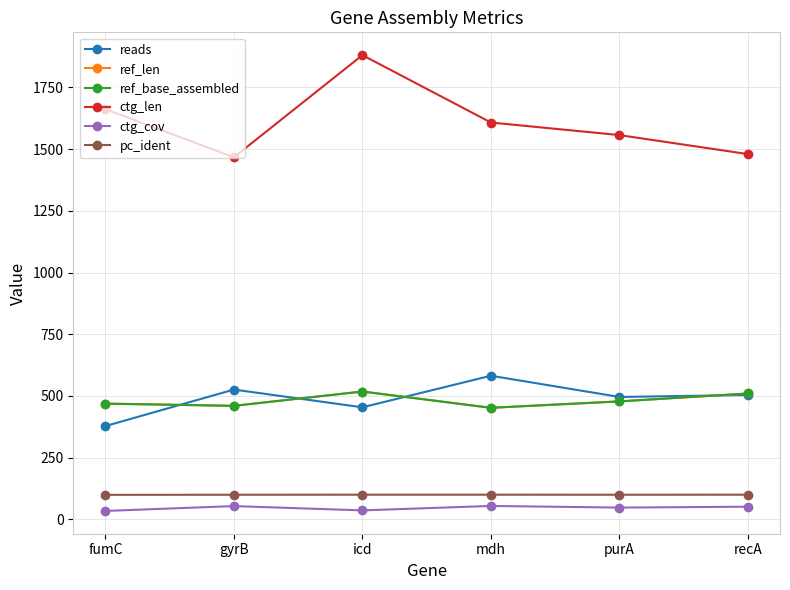

What is the sum of all ctg_len values?

9655.0